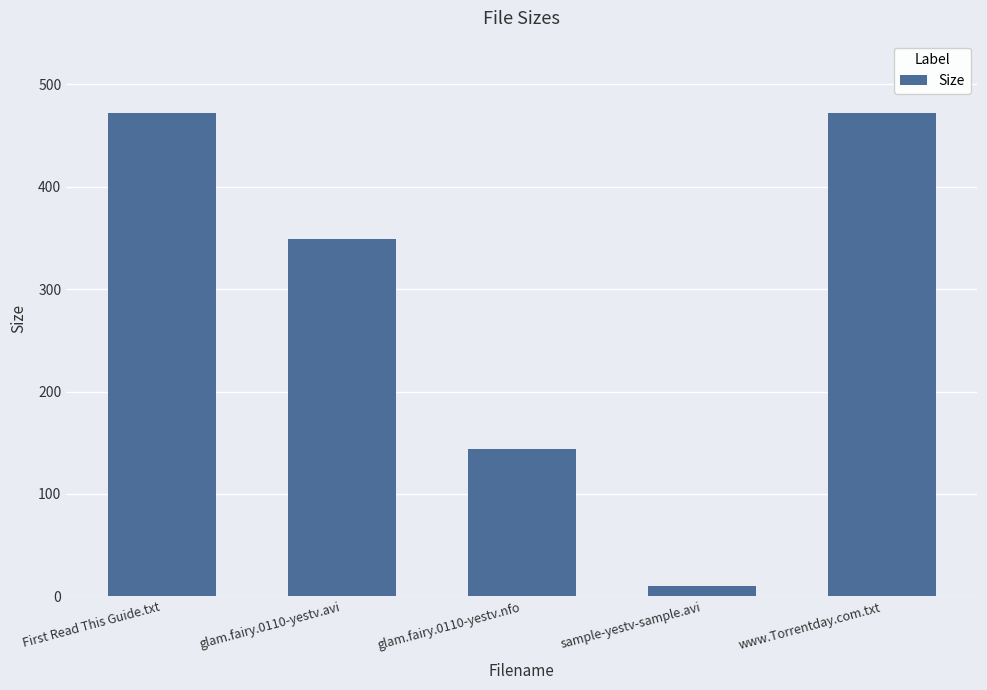

What is the value of the 2nd bar from the left?

348.8